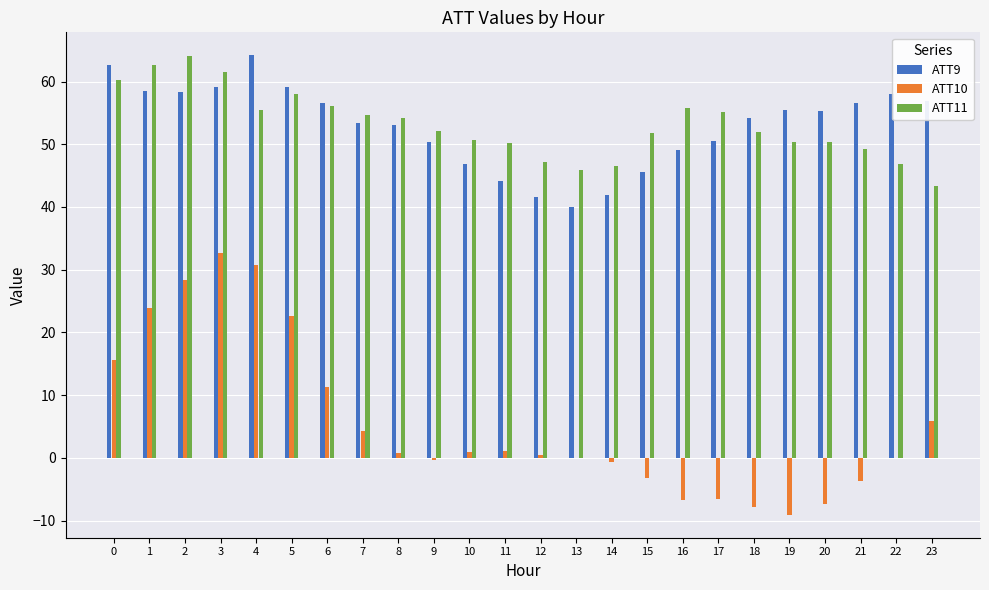

Is the value of ATT11 at 0 greater than the value of ATT10 at 23?

Yes